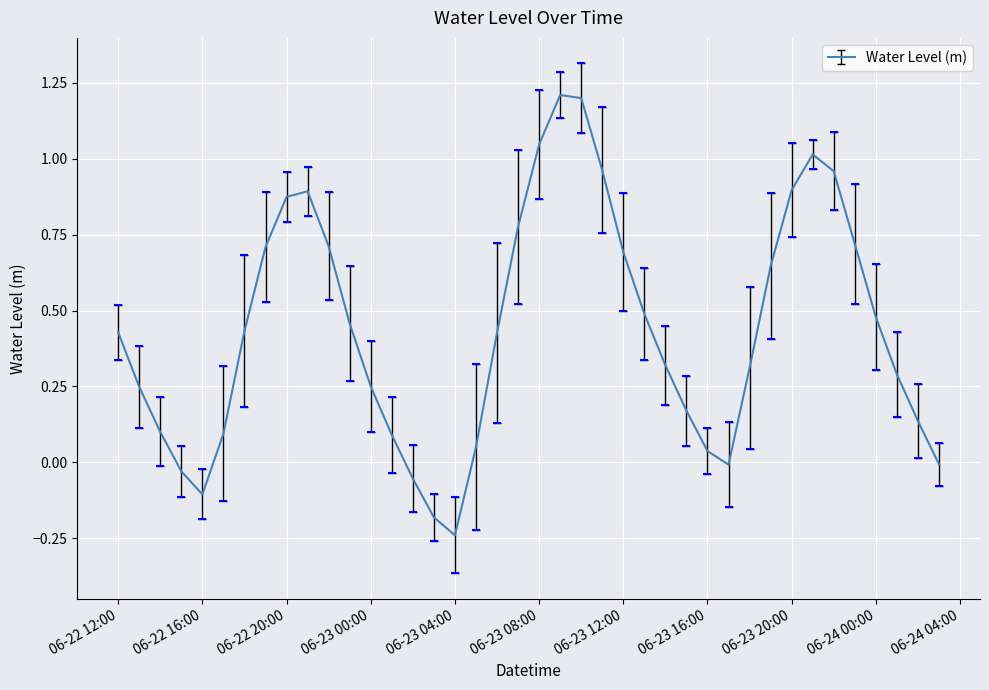

What is the greatest value displayed?

1.2